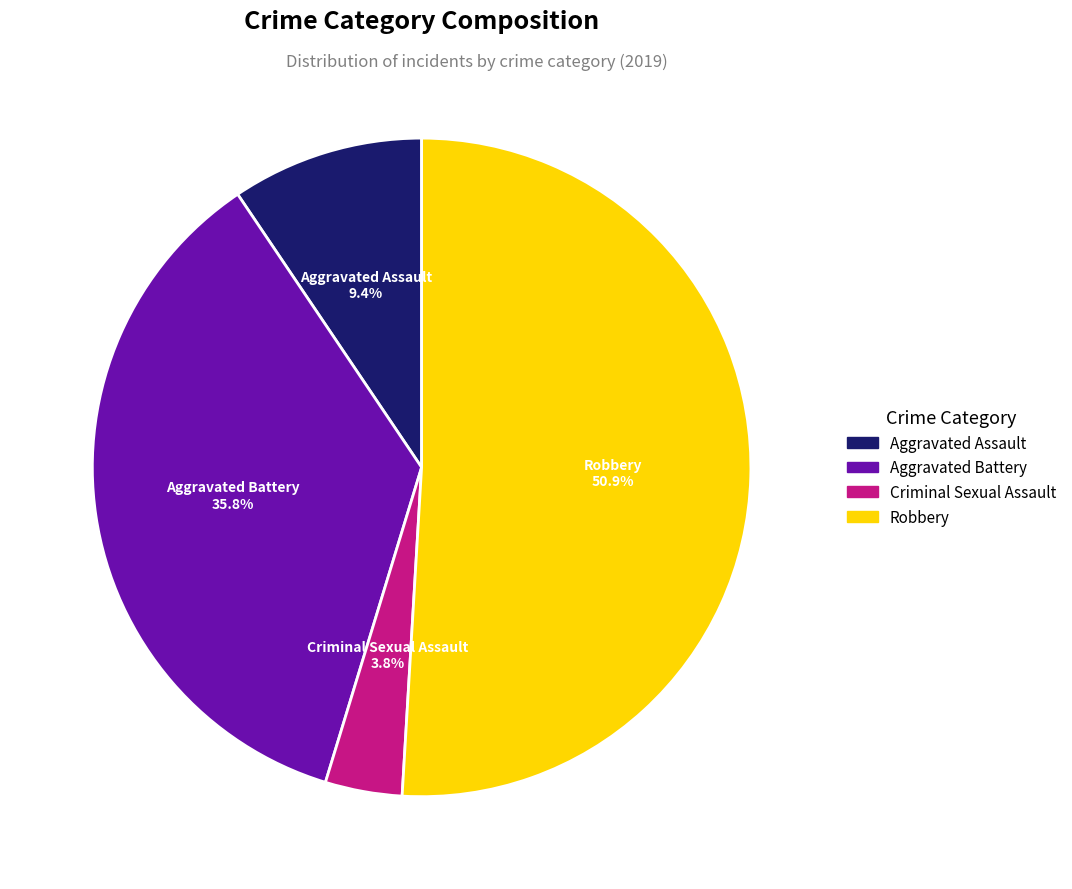

Approximately how many times larger is the value at Criminal Sexual Assault compared to Aggravated Assault?

0.4